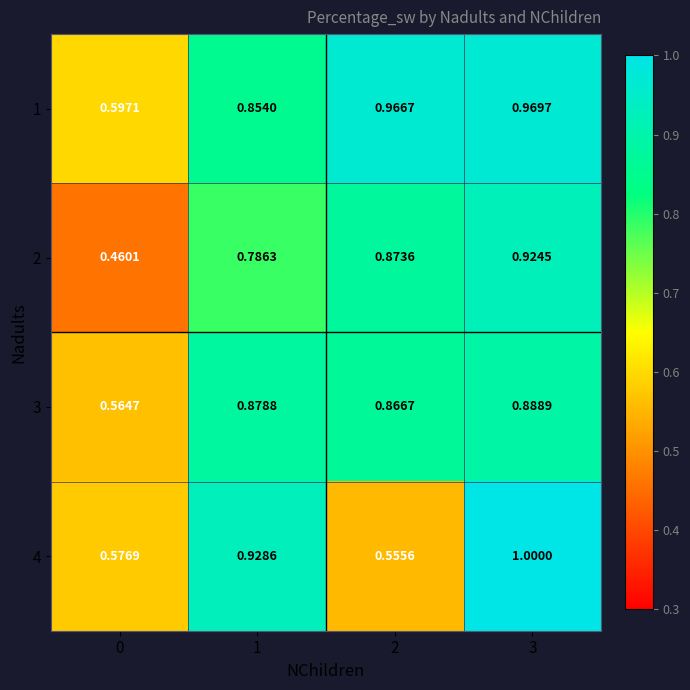

List the series in order of their peak value, lowest first.

3, 2, 1, 4